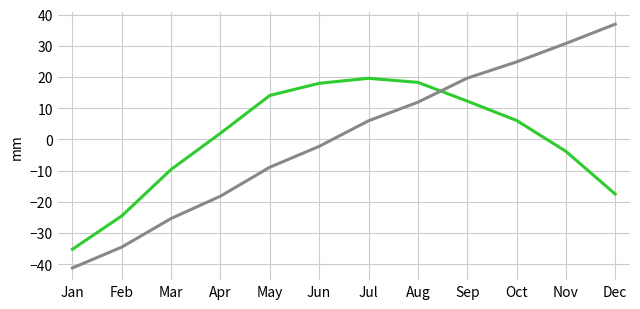

What is the total value across all series at Jun?

15.8